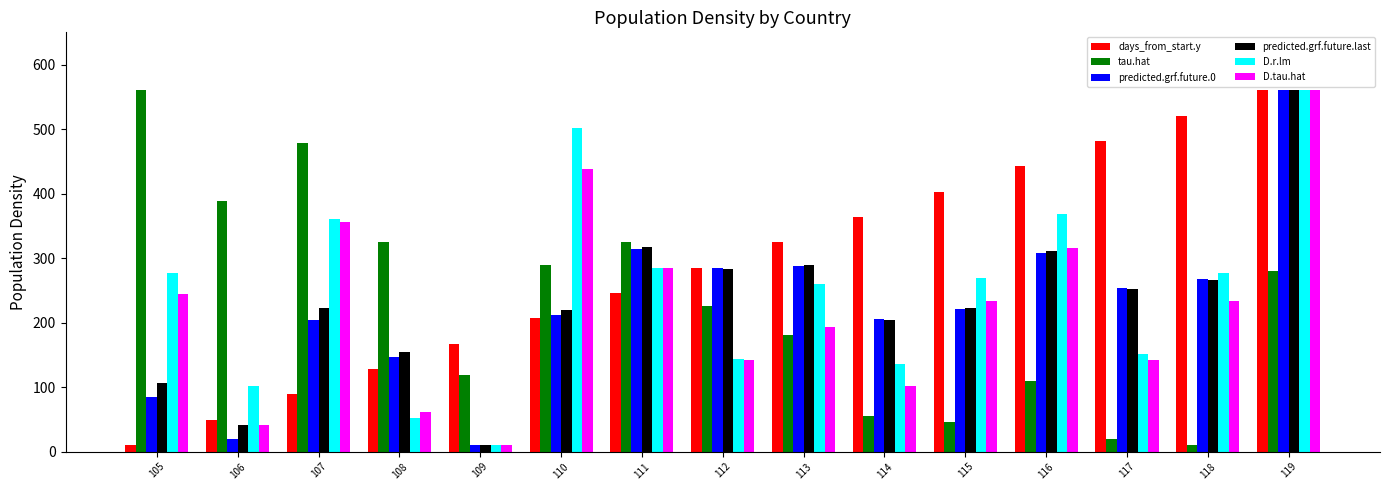

Are the bars grouped side by side (vs. stacked)?

Yes